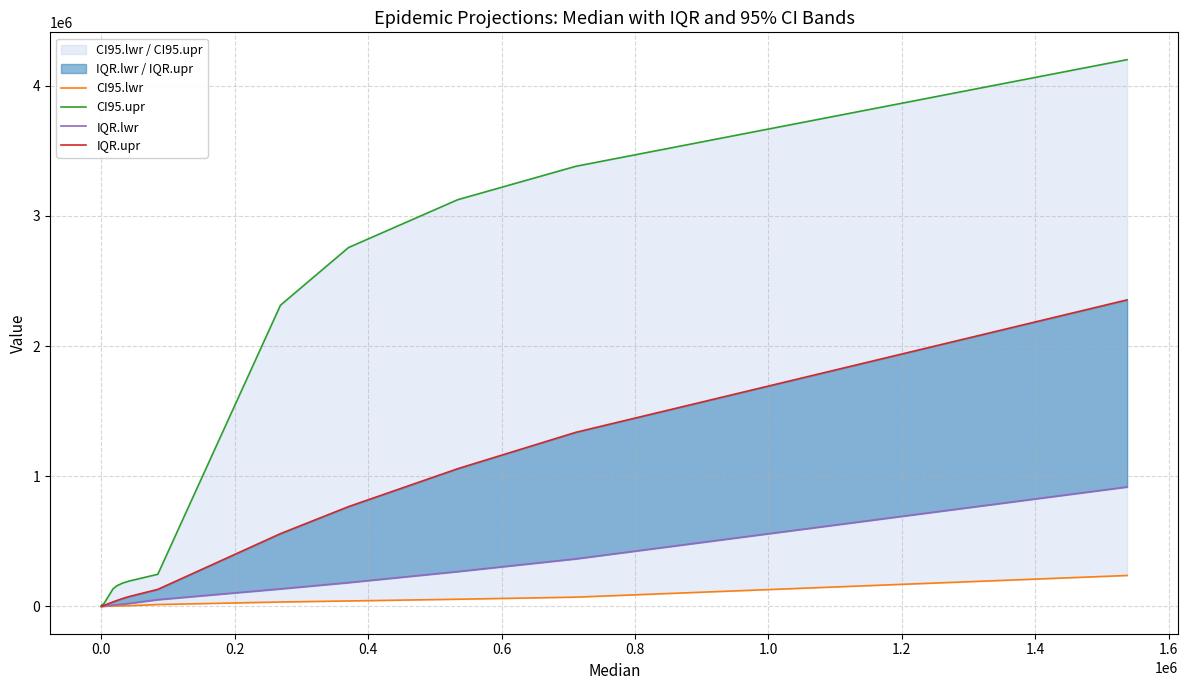

True or false: IQR.lwr and IQR.upr intersect in this chart.

False